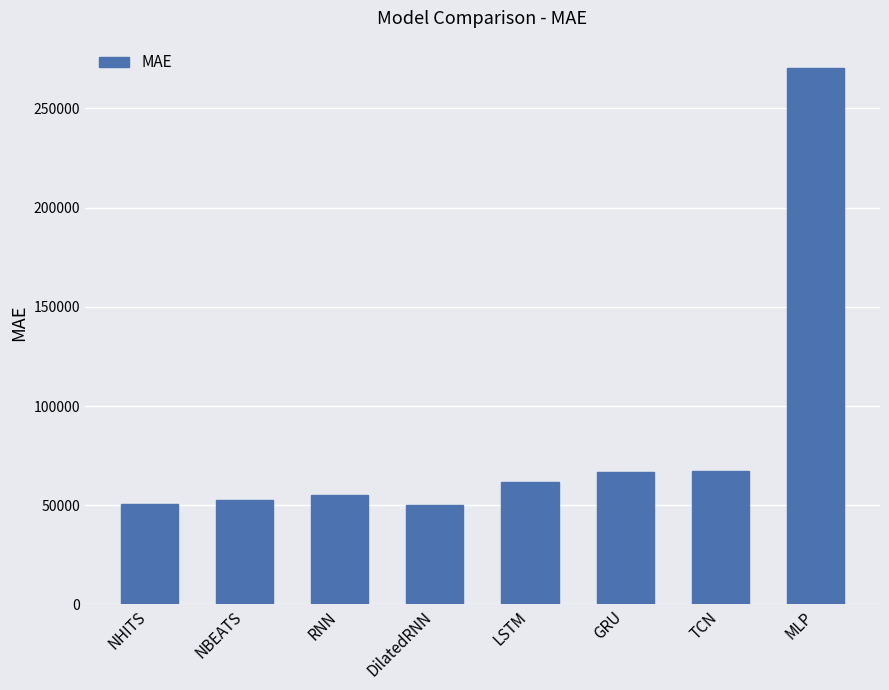

What is the value of the 3rd bar from the left?

55401.7